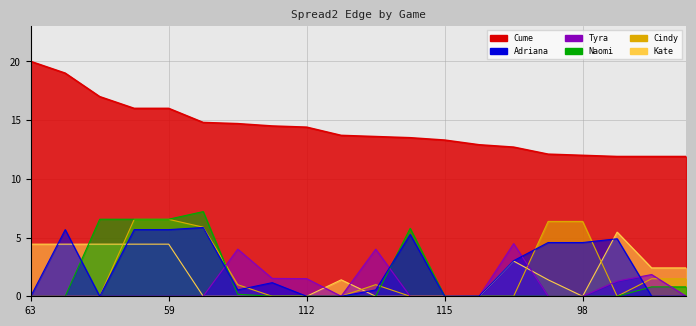

Where is the first local maximum for Adriana_Spread2_Edge?

62